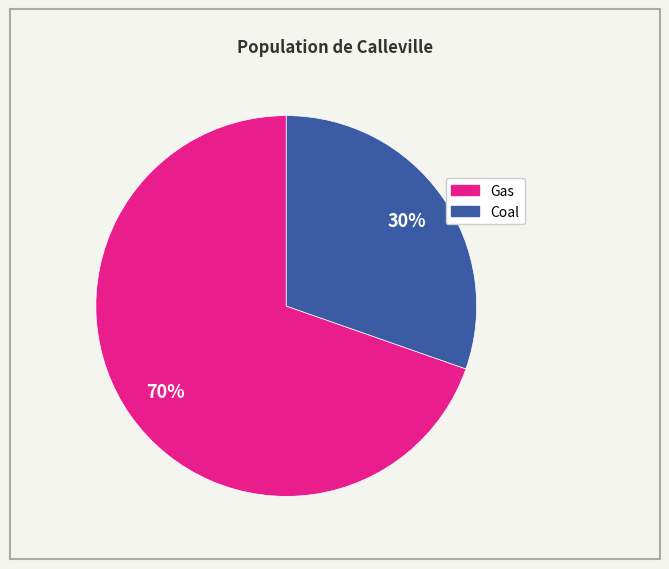

Does any single category account for the majority?

Yes